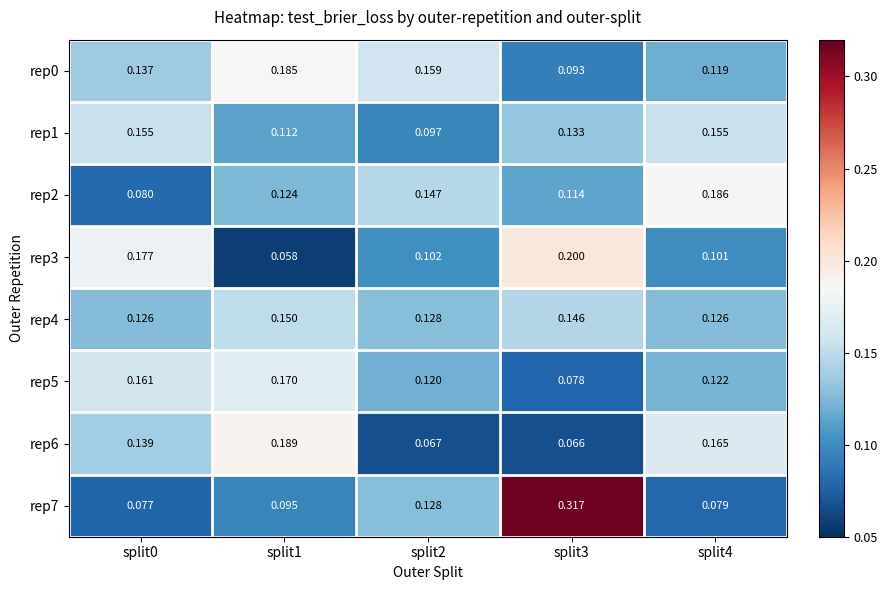

Is the value of rep6 at split1 greater than the value of rep4 at split2?

Yes